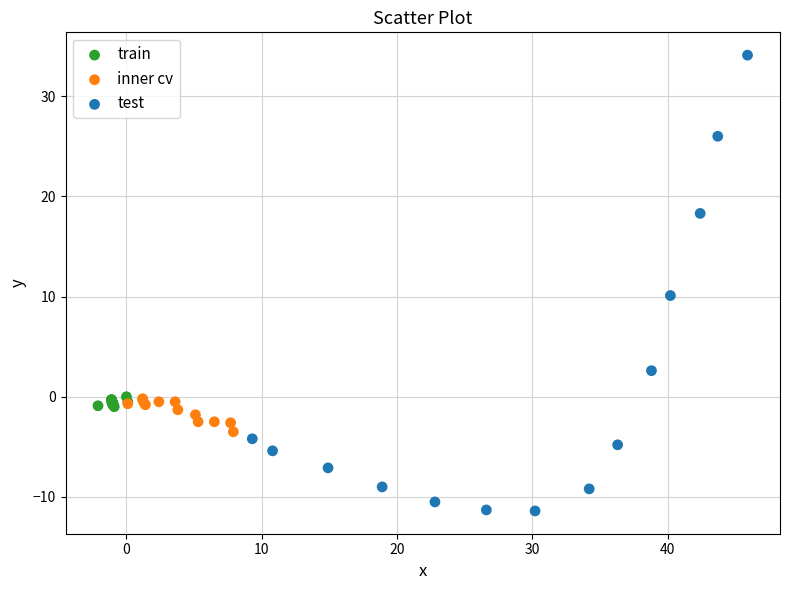

Which series contains the lowest Y value?

test